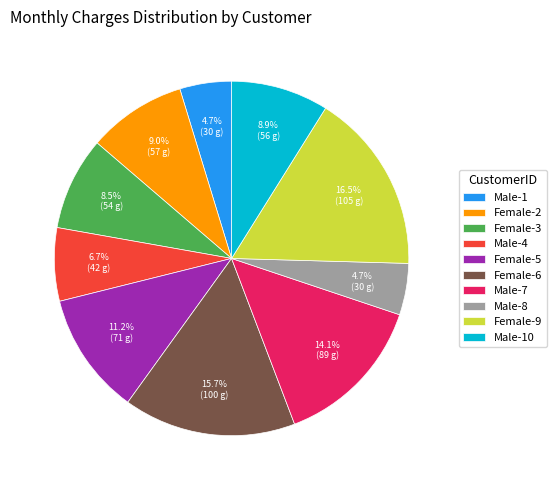

Approximately how many times larger is the value at Female-3 compared to Female-6?

0.5